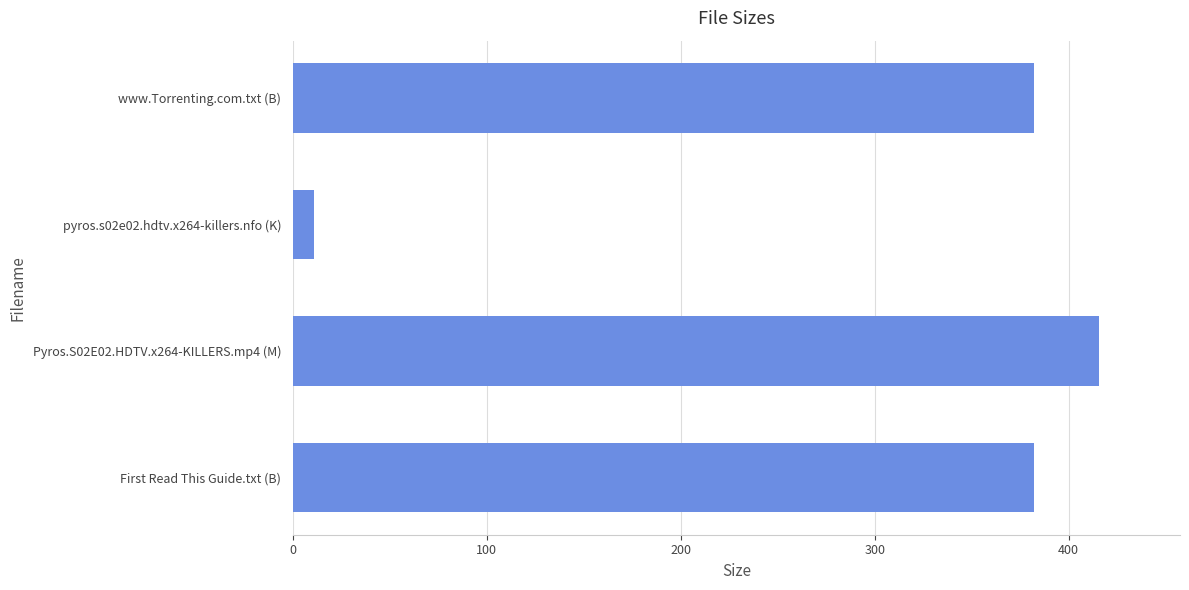

How many data points does each series have?

4